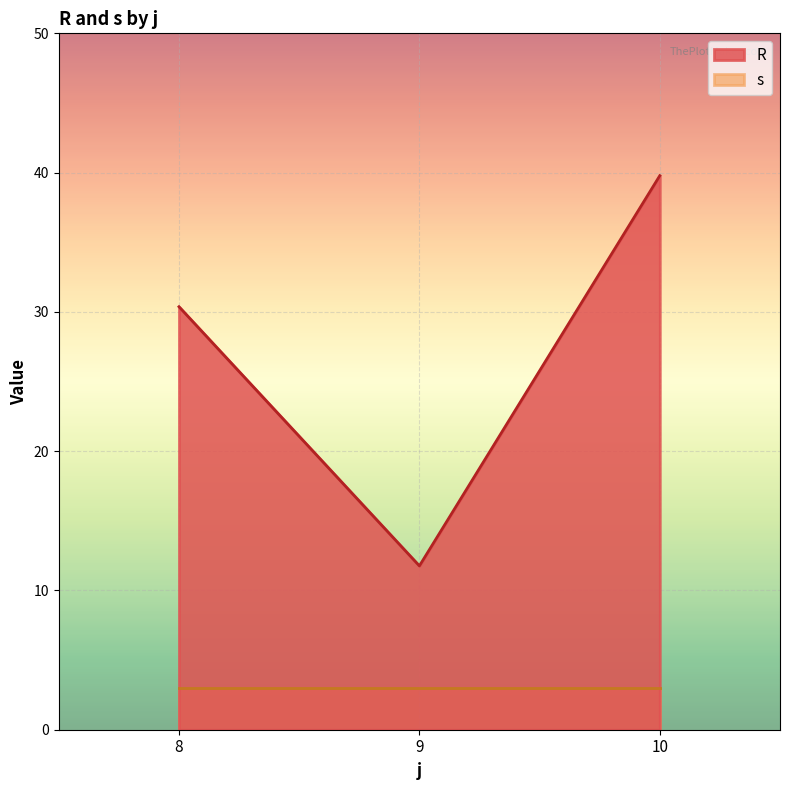

Is the value of R at 10 greater than the value of s at 10?

Yes